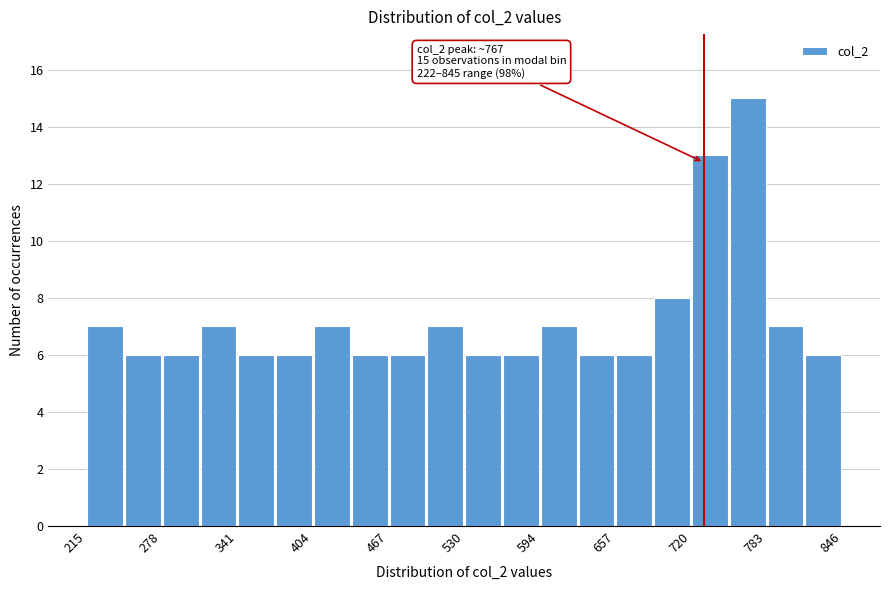

Around what value on the x-axis is the tallest bar? Give the approximate position of its centre, as read against the axis.

770